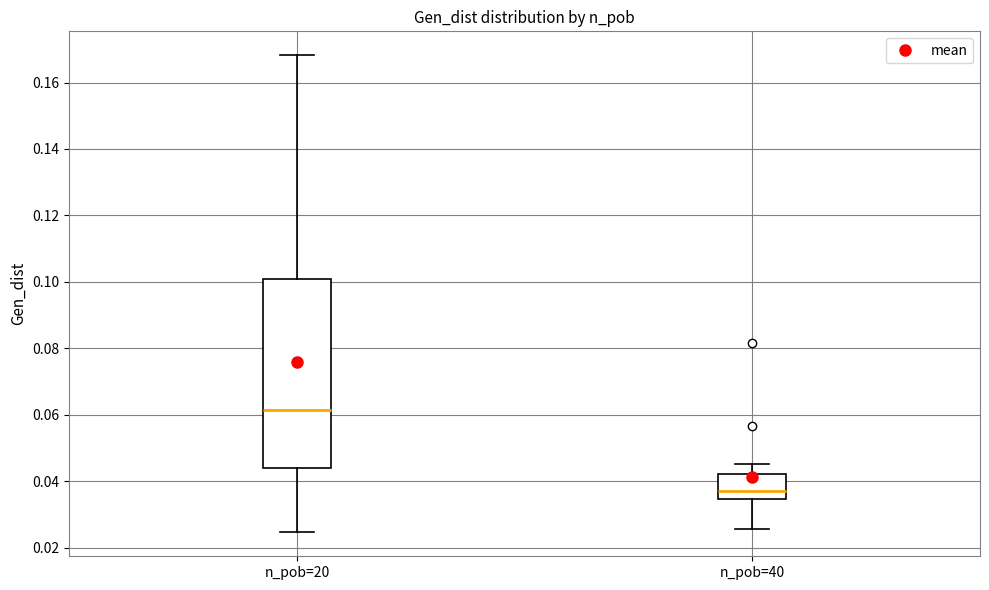

Where does the upper whisker of the box for n_pob=20 end on the y-axis? The values are not printed on the chart, so give them approximately, as read against the axis.

0.168